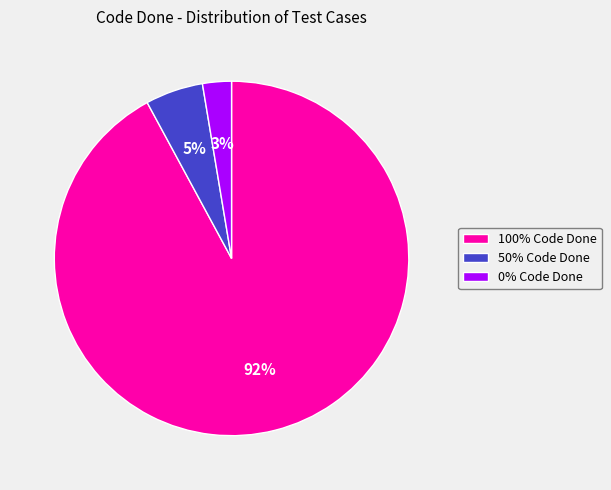

To the nearest percent, what is the average slice percentage?

33%